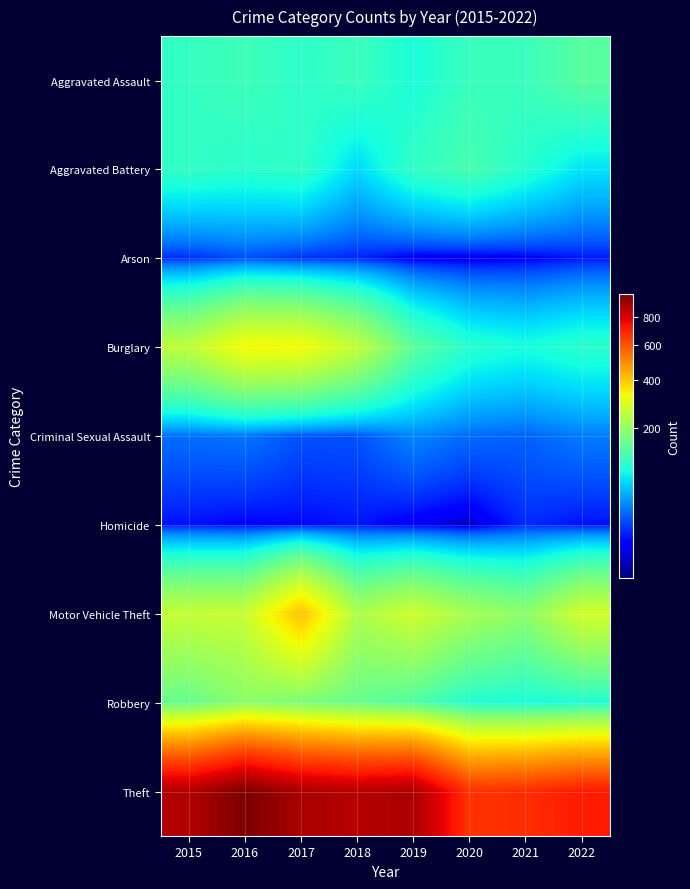

Reading left to right, extract all data points from this chart.

Aggravated Assault: 2015=110	2016=118	2017=105	2018=115	2019=92	2020=113	2021=115	2022=140
Aggravated Battery: 2015=108	2016=102	2017=108	2018=67	2019=108	2020=126	2021=100	2022=72
Arson: 2015=13	2016=20	2017=14	2018=12	2019=5	2020=4	2021=6	2022=10
Burglary: 2015=254	2016=333	2017=329	2018=257	2019=143	2020=100	2021=90	2022=102
Criminal Sexual Assault: 2015=28	2016=30	2017=21	2018=21	2019=35	2020=27	2021=25	2022=32
Homicide: 2015=9	2016=7	2017=8	2018=10	2019=5	2020=2	2021=13	2022=9
Motor Vehicle Theft: 2015=261	2016=265	2017=411	2018=231	2019=273	2020=222	2021=193	2022=277
Robbery: 2015=154	2016=194	2017=178	2018=155	2019=135	2020=97	2021=91	2022=95
Theft: 2015=874	2016=984	2017=892	2018=868	2019=891	2020=666	2021=678	2022=715